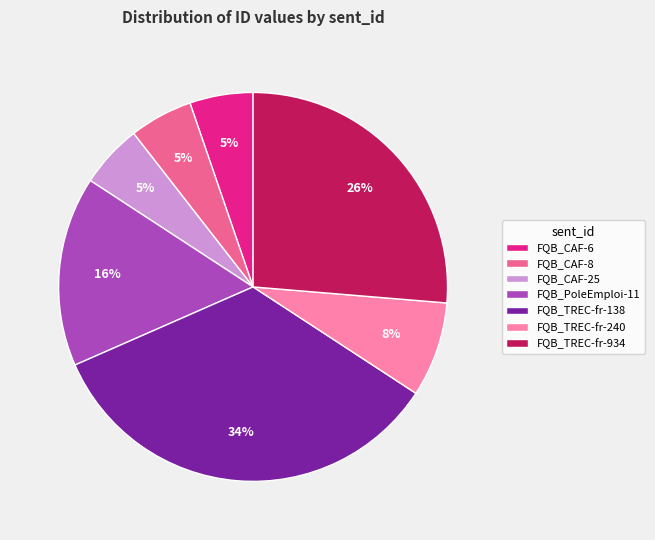

To the nearest percent, what percentage of the pie is FQB_CAF-6?

5%